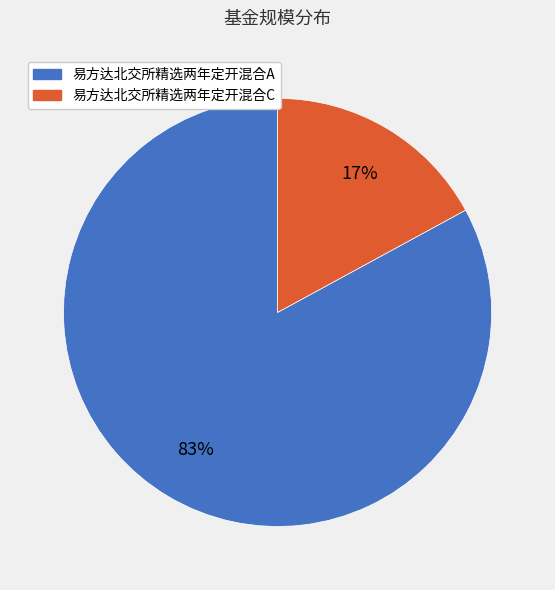

To the nearest percent, what portion does 易方达北交所精选两年定开混合C represent?

17%